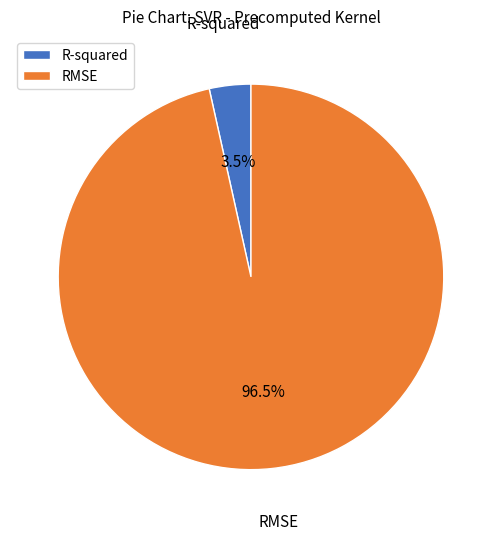

Which category has the biggest portion of the pie?

RMSE